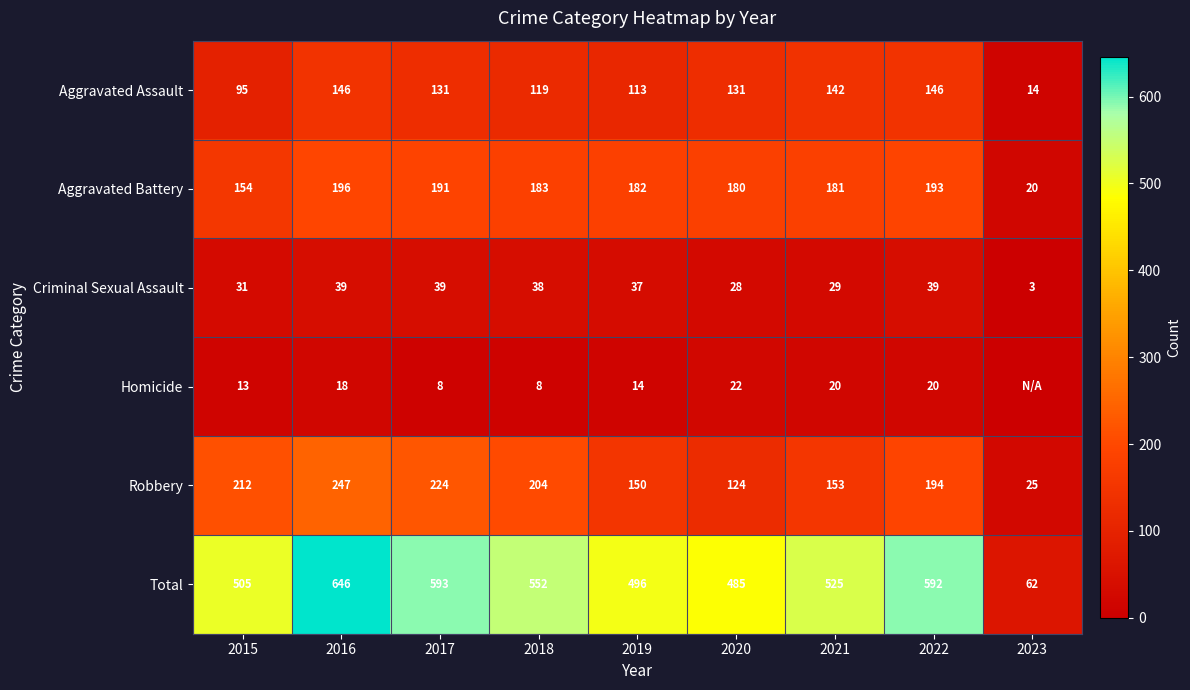

What is the total value across all series at 2023?

124